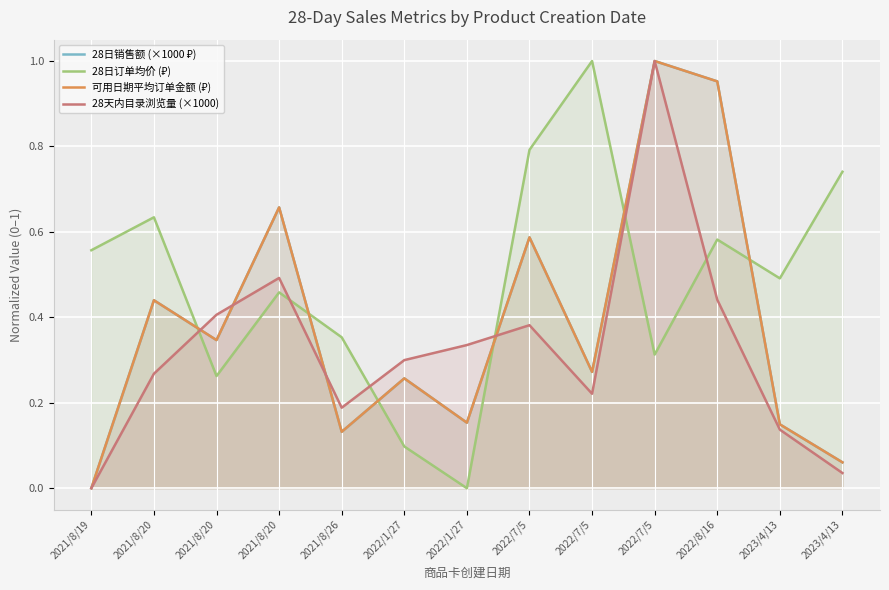

True or false: 可用日期平均订单金额 (₽) and 28天内目录浏览量 (×1000) intersect in this chart.

True